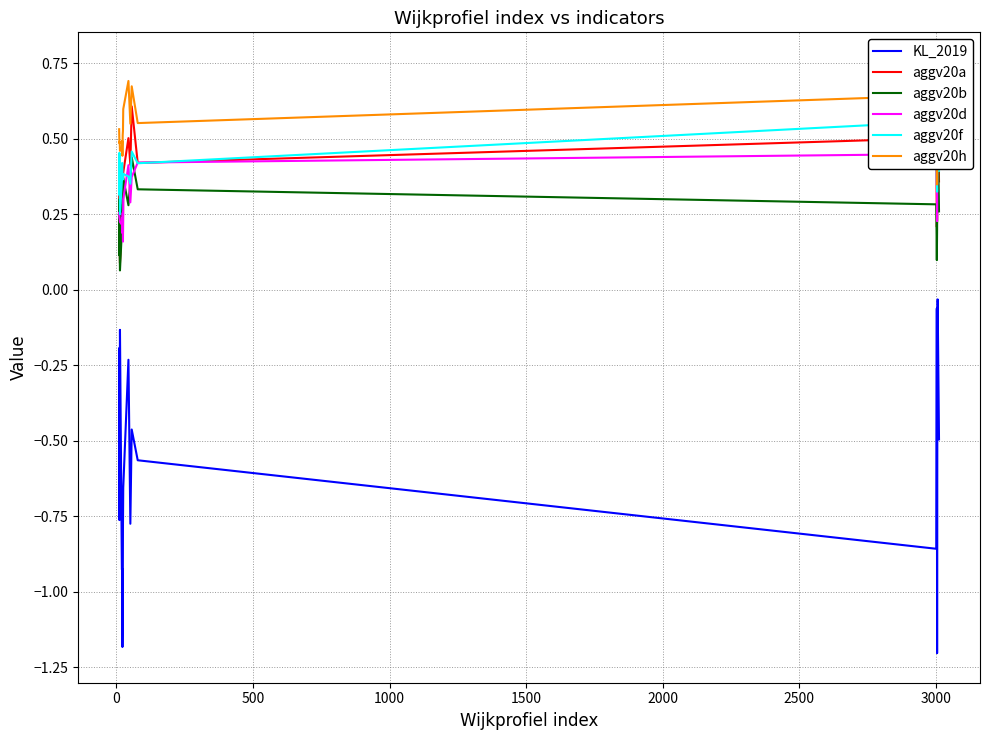

What is the lowest value of the KL_2019 series?

-1.2